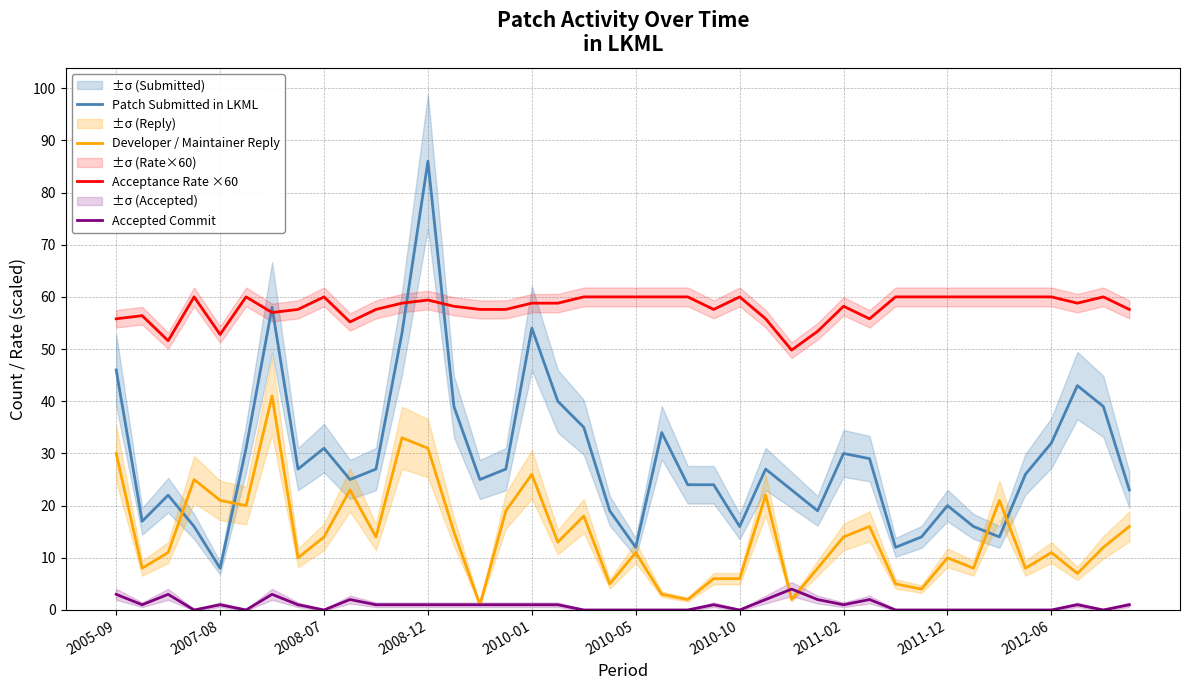

What is the difference between the highest and lowest values at 34?

60.0